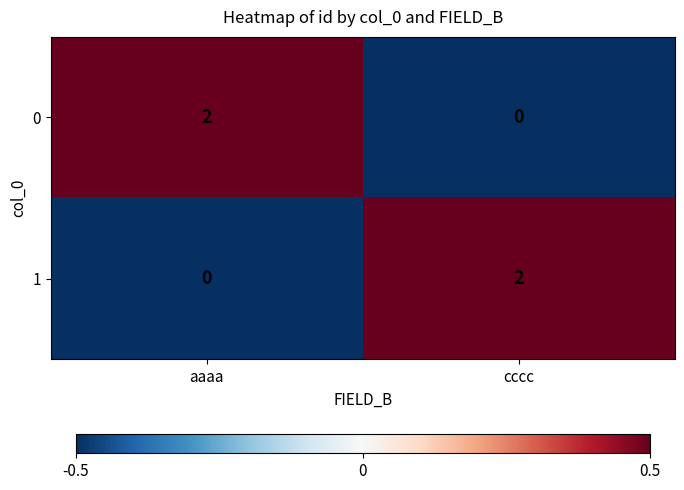

How many distinct data groups are displayed?

2